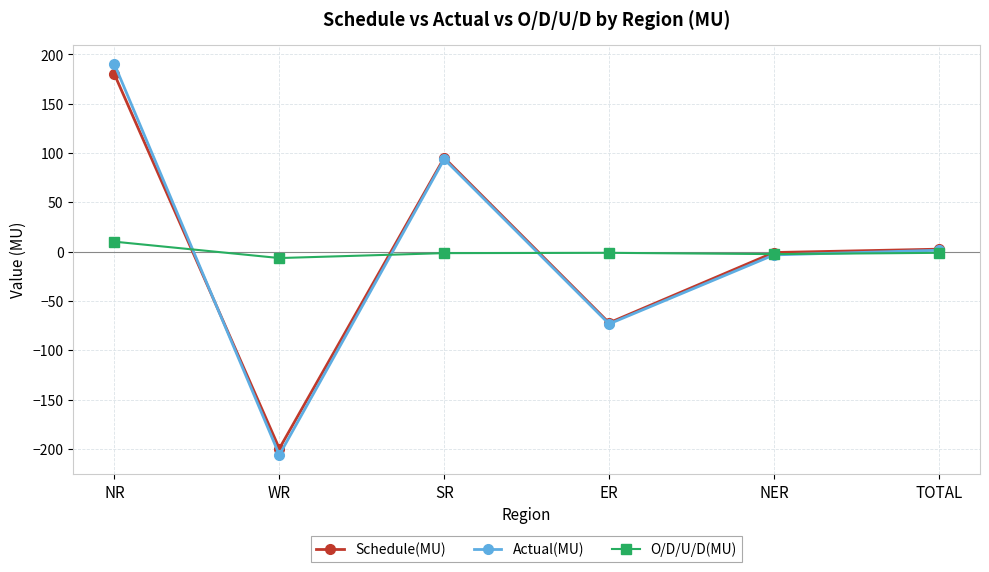

Which category has the lowest value in the Schedule(MU) series?

WR